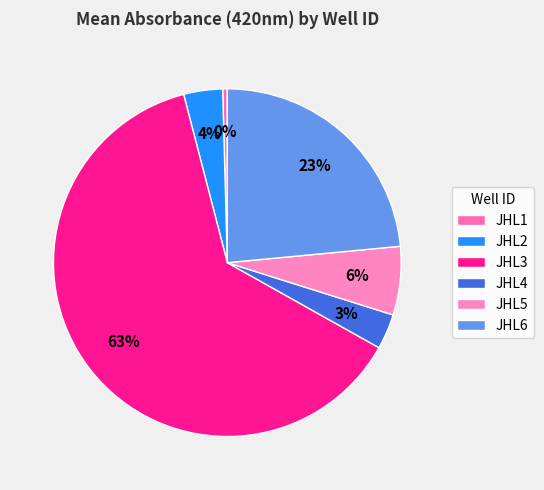

What is the majority slice?

JHL3